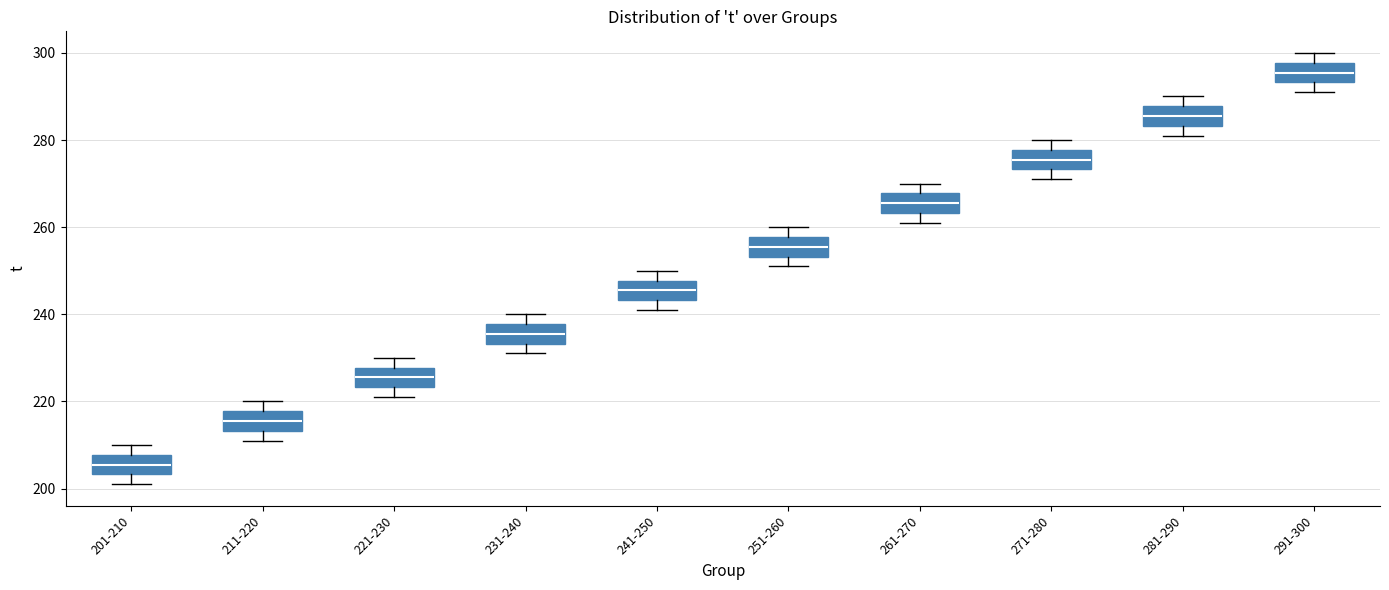

Which box's median line is the highest?

291-300